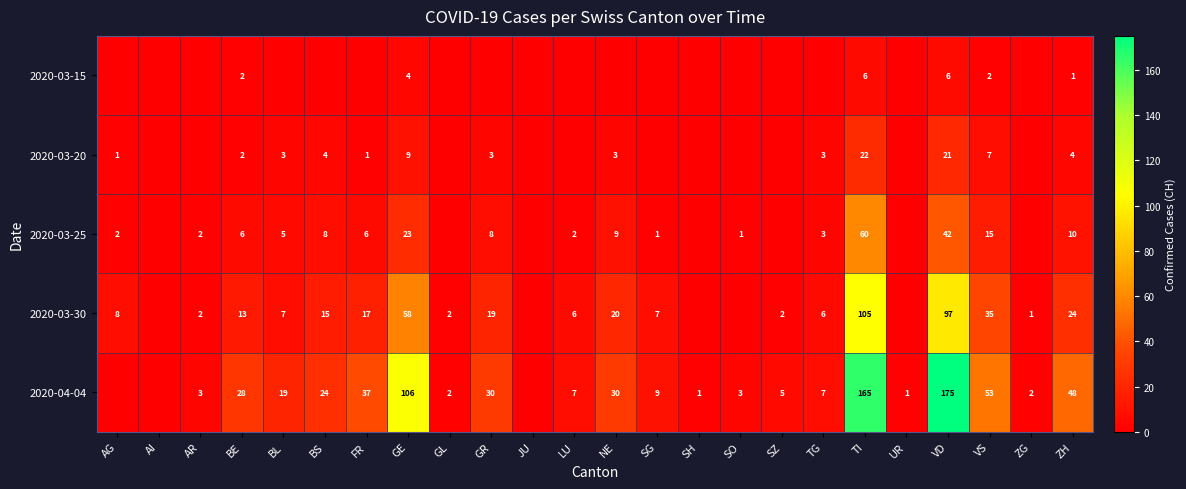

Which label corresponds to the smallest value in the chart?

AG